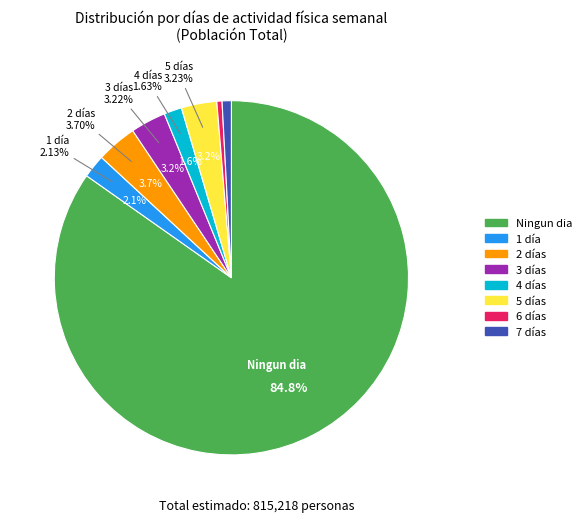

Is it true that Ningun dia/semana is 92% of the pie?

False